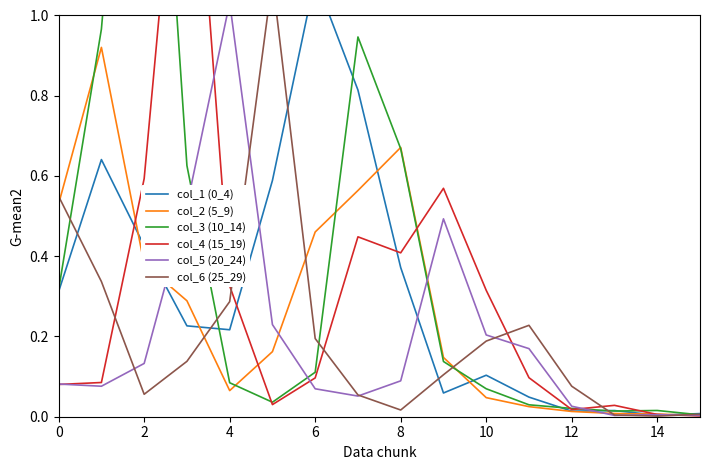

True or false: col_1 (0_4) has more than 2 interior local peaks.

True